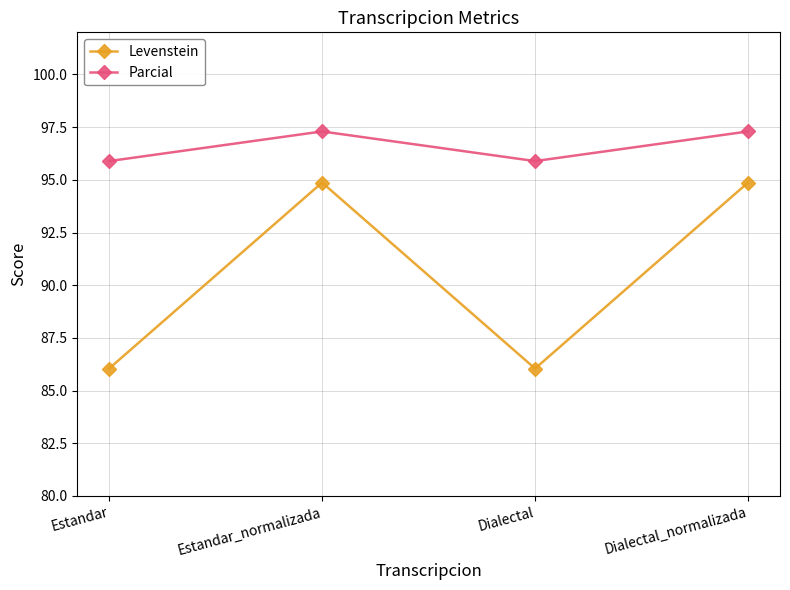

What is the approximate value of Levenstein at Dialectal?

86.0